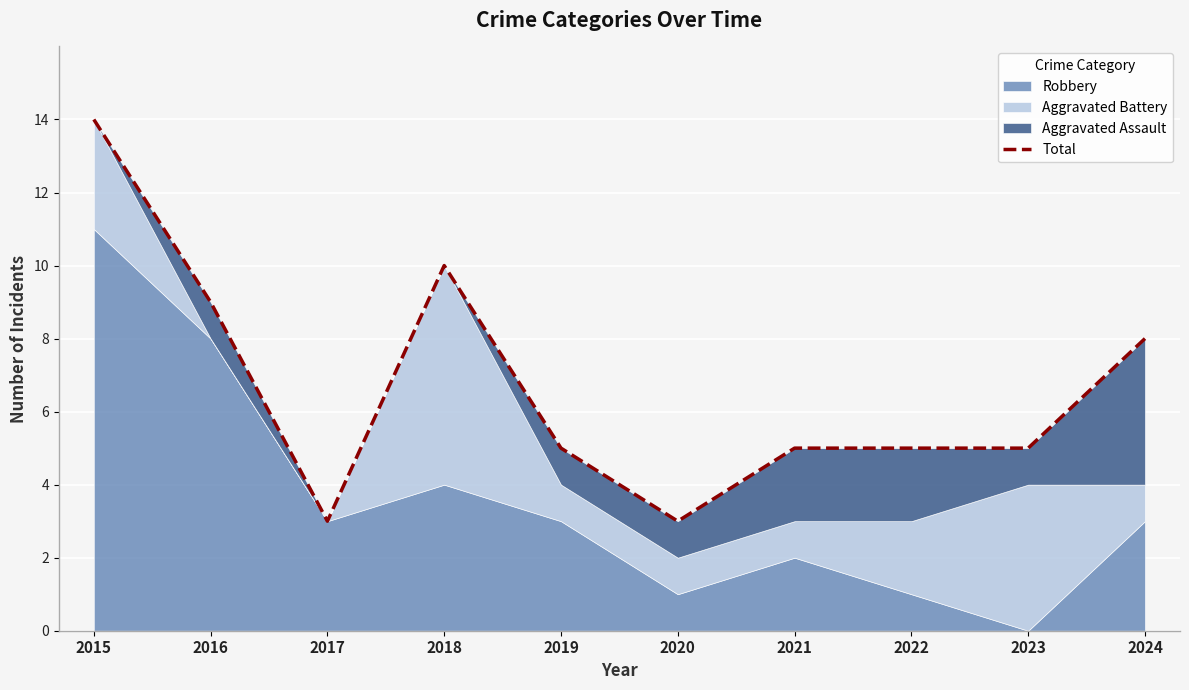

What is the change in value from 2017 to 2019?

+2